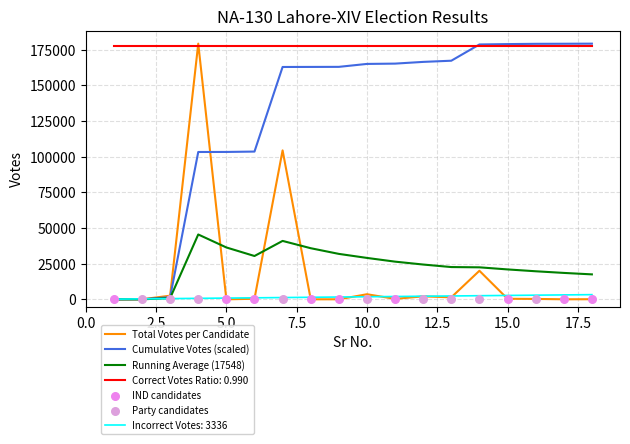

What is the change in value from 3 to 7?

+101881